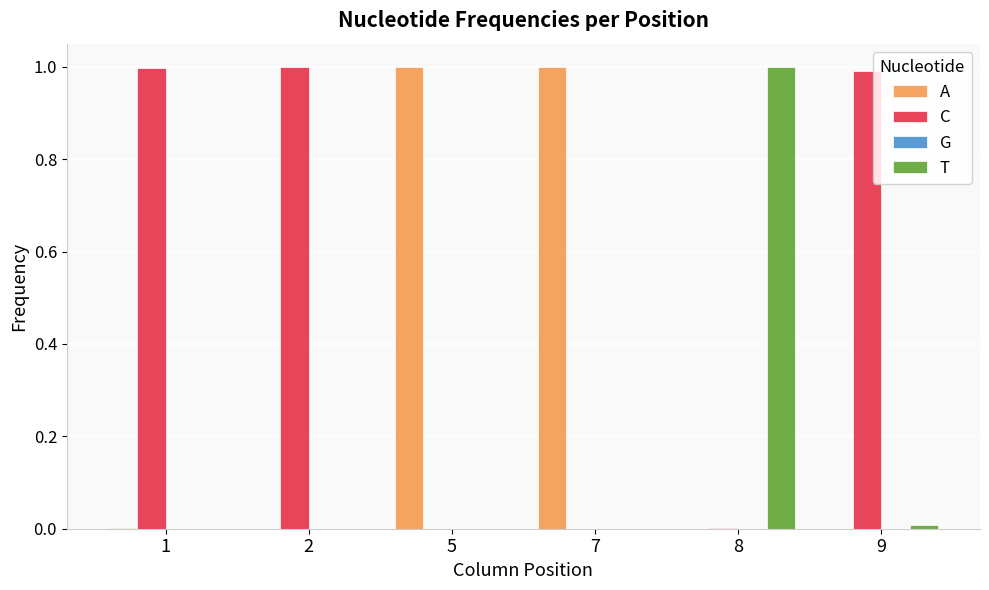

At which label does T reach its peak?

8